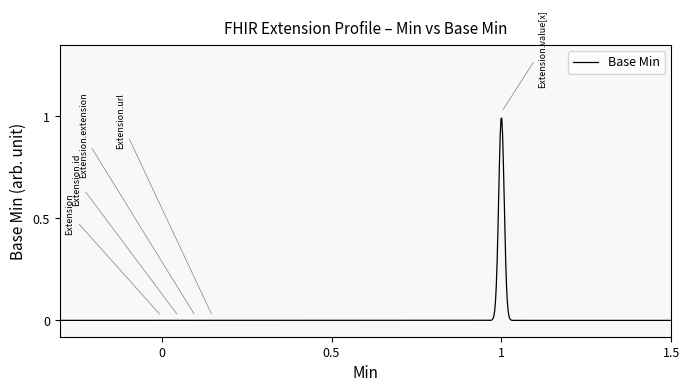

What is the maximum value shown in the chart?

1.0